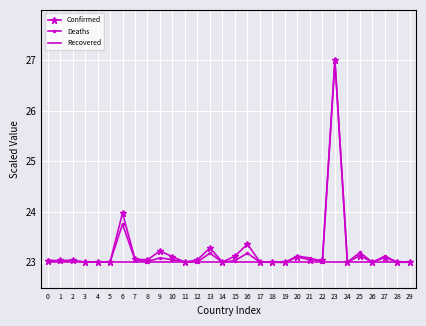

What is the sum of all Confirmed values?

696.8